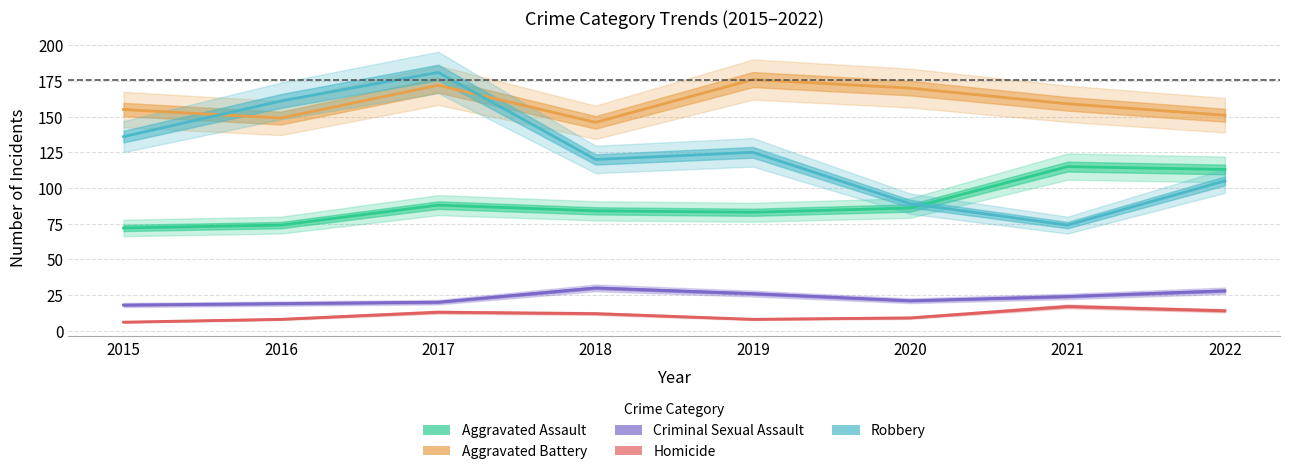

What is the average value of the Robbery series?

124